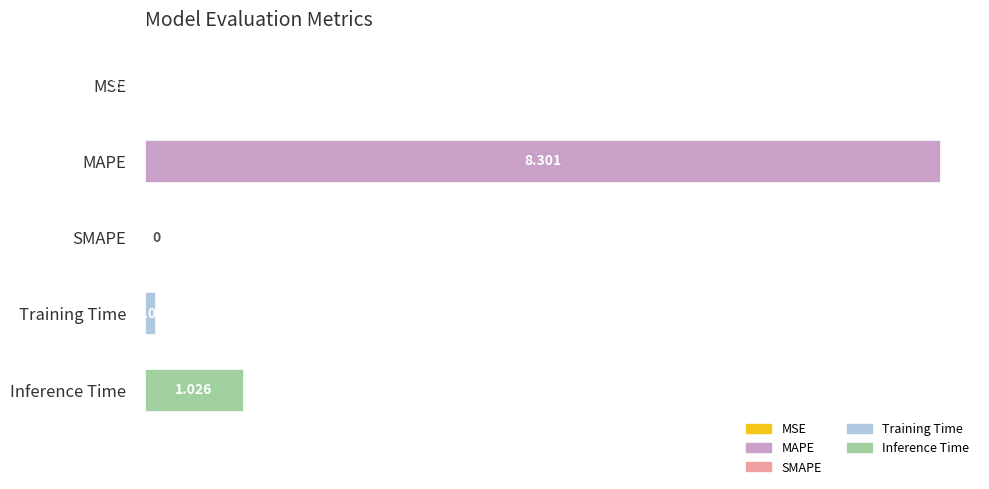

Where is the data nearest to the value 4?

Inference Time